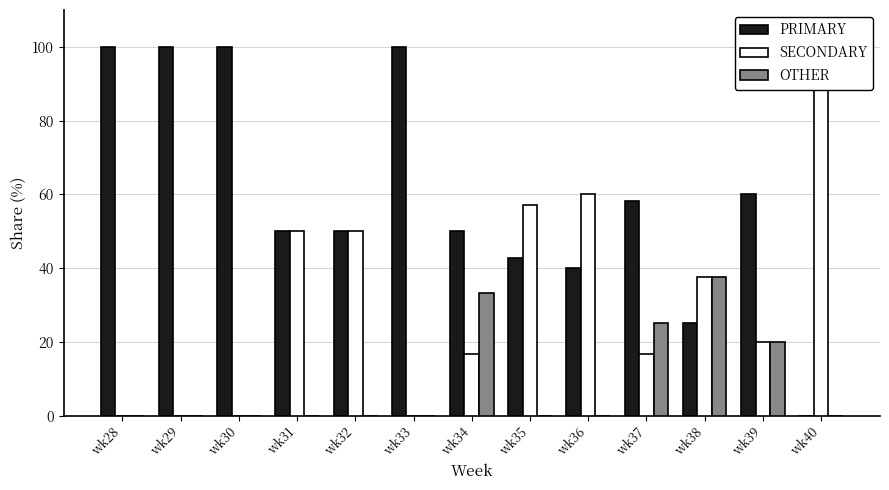

What is the sum of all SECONDARY values?

408.0